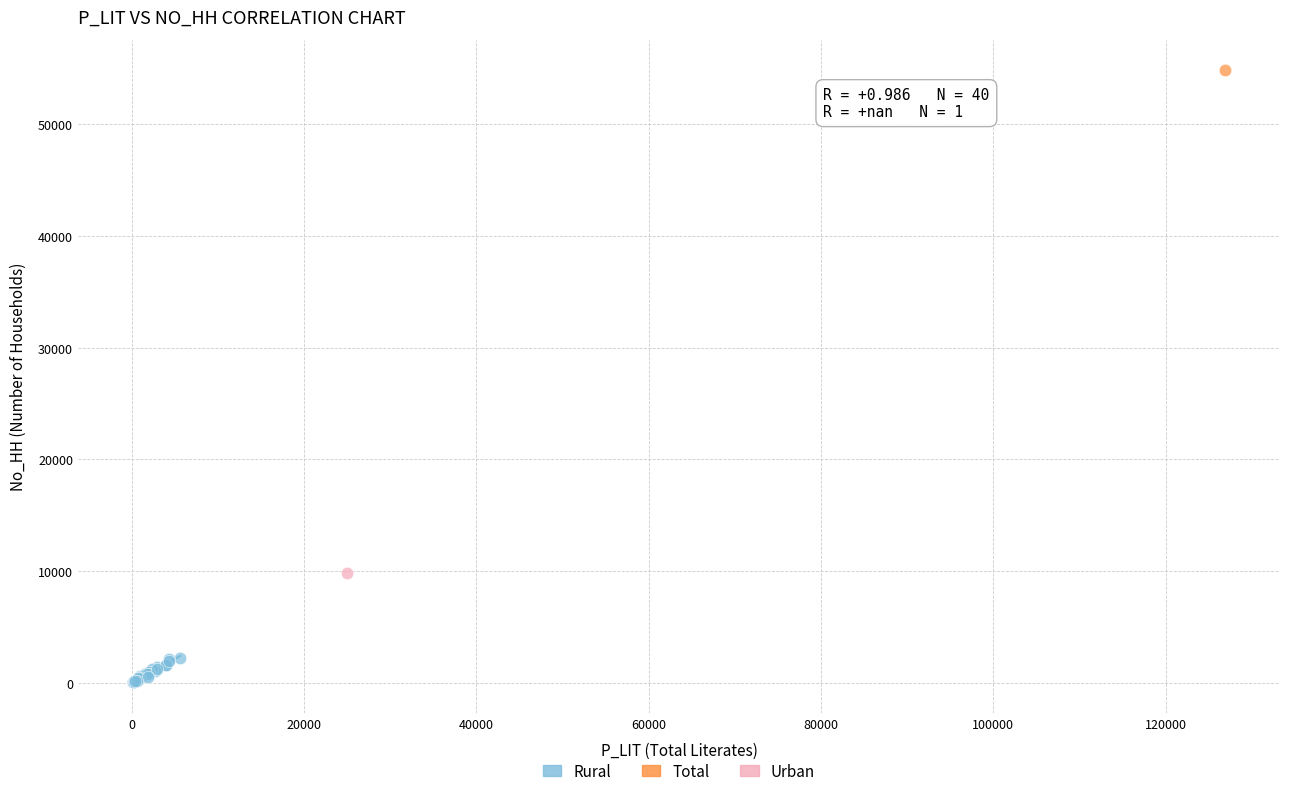

What are all the series names shown in the legend?

Rural, Total, Urban